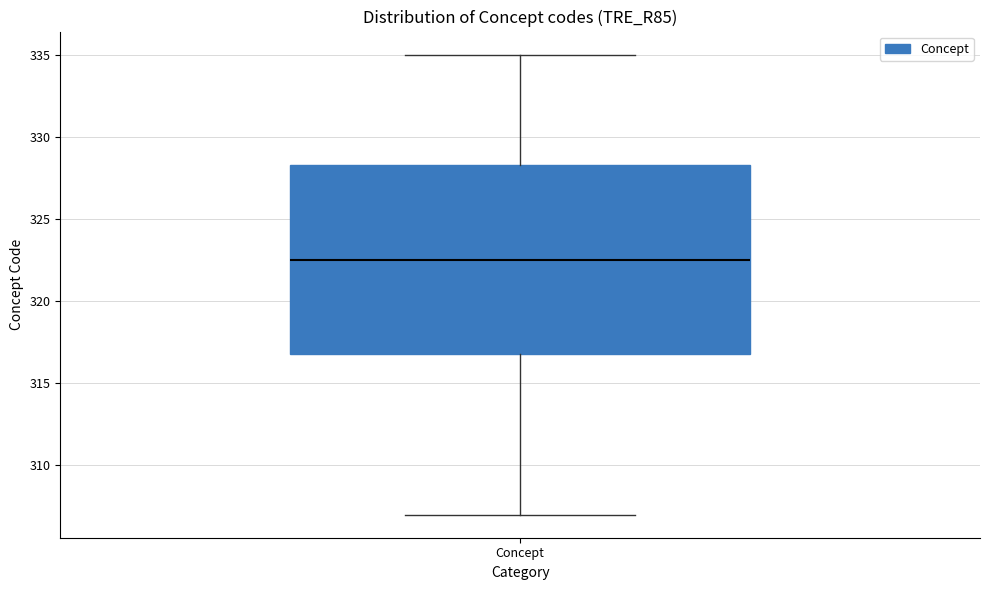

Read this box plot against the y-axis: the position of the median line, the range covered by the box, and the ends of both whiskers. The values are not printed on the chart, so give them approximately, as read against the axis.

median 322.5, box 317.0 to 328.5, whiskers 307.0 to 335.0